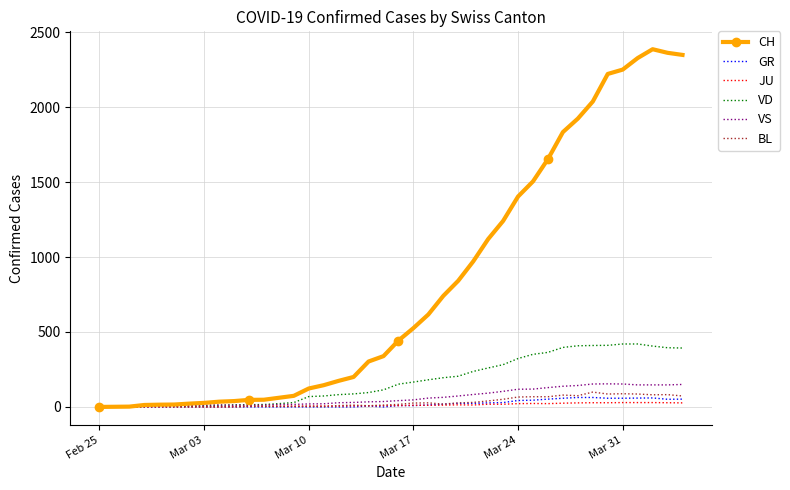

Which series has the largest total across all categories?

CH